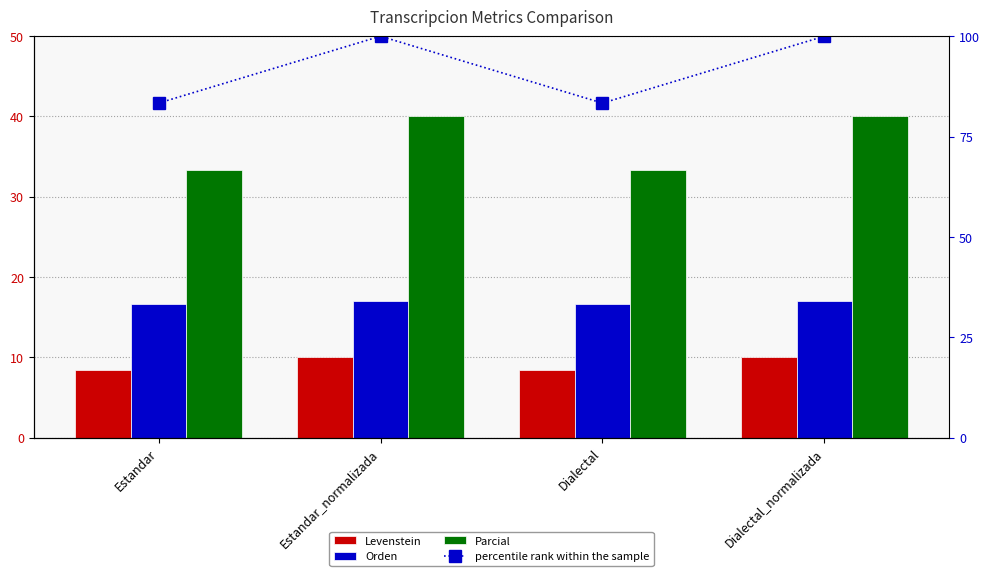

Reading left to right, list all the values displayed in this chart.

Levenstein: 8.5	10.0	8.5	10.0
Orden: 16.7	17.0	16.7	17.0
Parcial: 33.3	40.0	33.3	40.0
percentile rank within the sample: 83.3	100.0	83.3	100.0